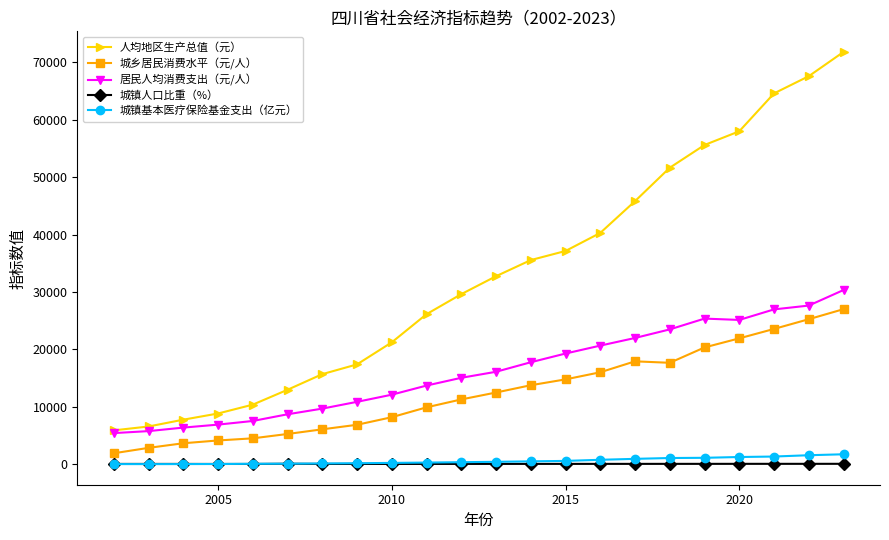

Which series has the largest range (max minus min)?

人均地区生产总值（元）